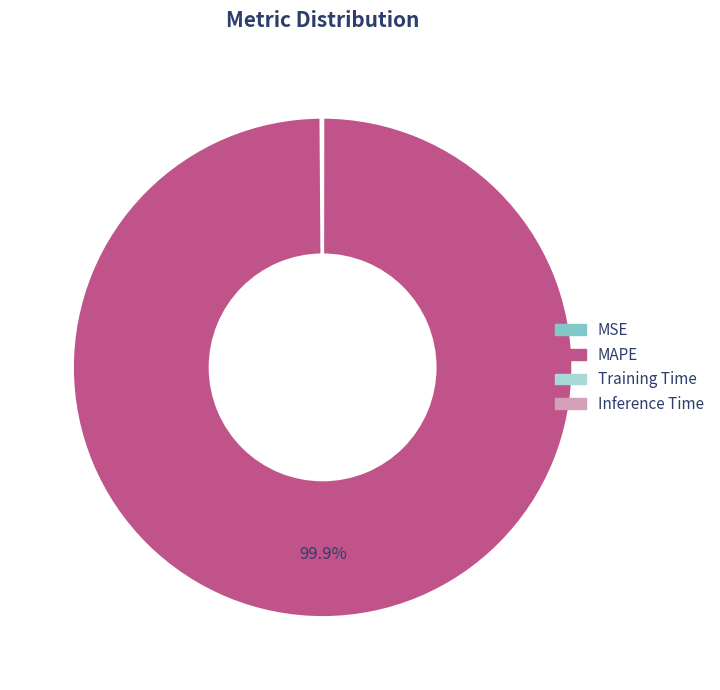

What is the majority slice?

MAPE